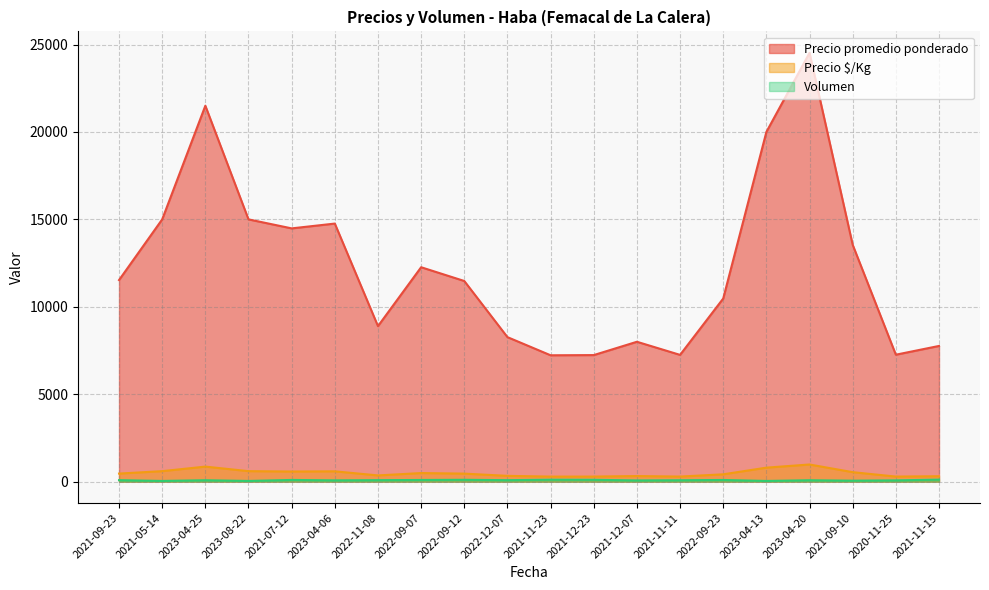

True or false: Volumen and Precio promedio ponderado intersect in this chart.

False